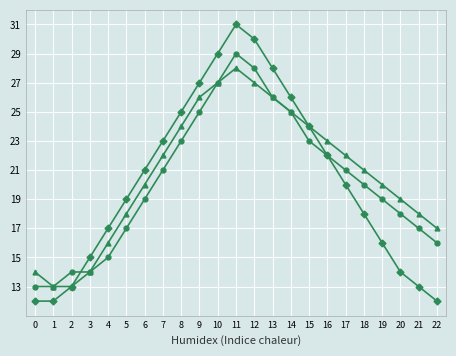

At which category is the sum across all series the highest?

11